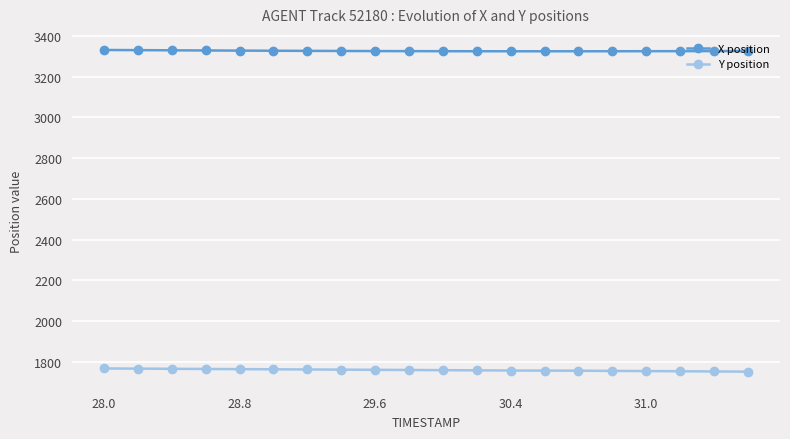

What is the average value of the X position series?

3325.9